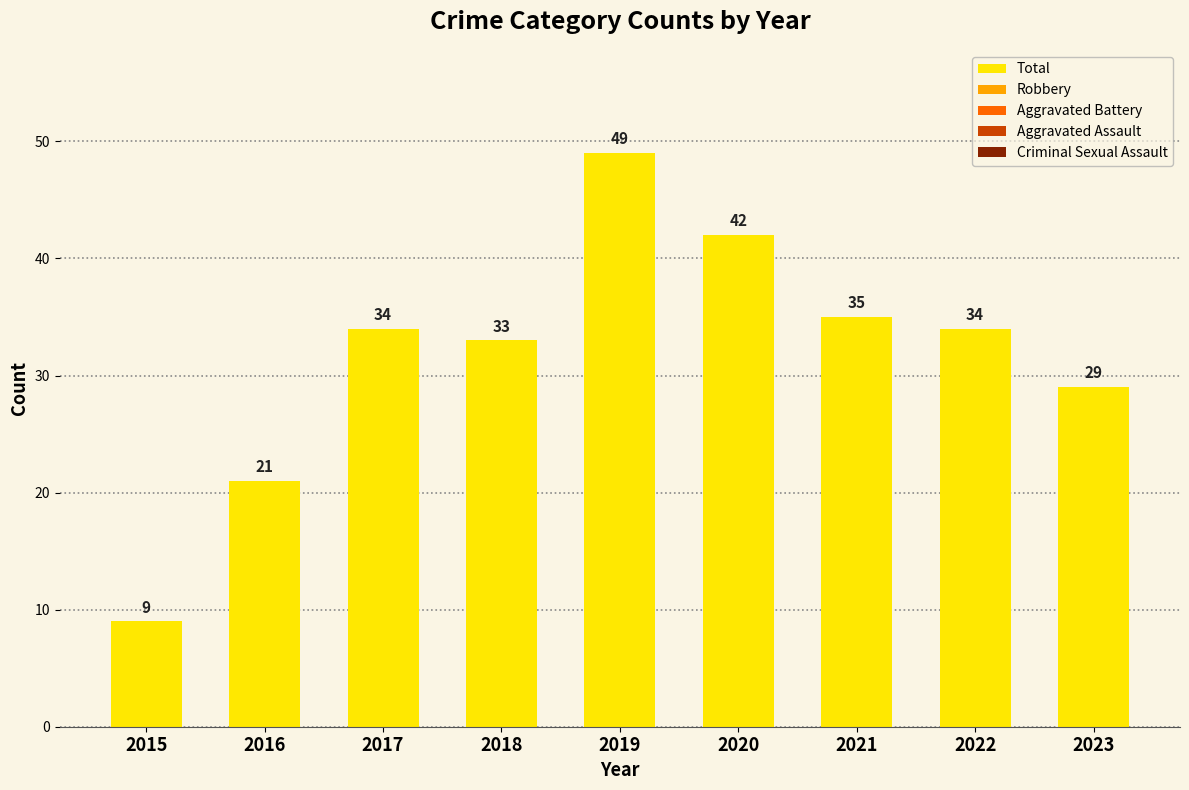

At which category does the chart reach its peak across all series?

2019